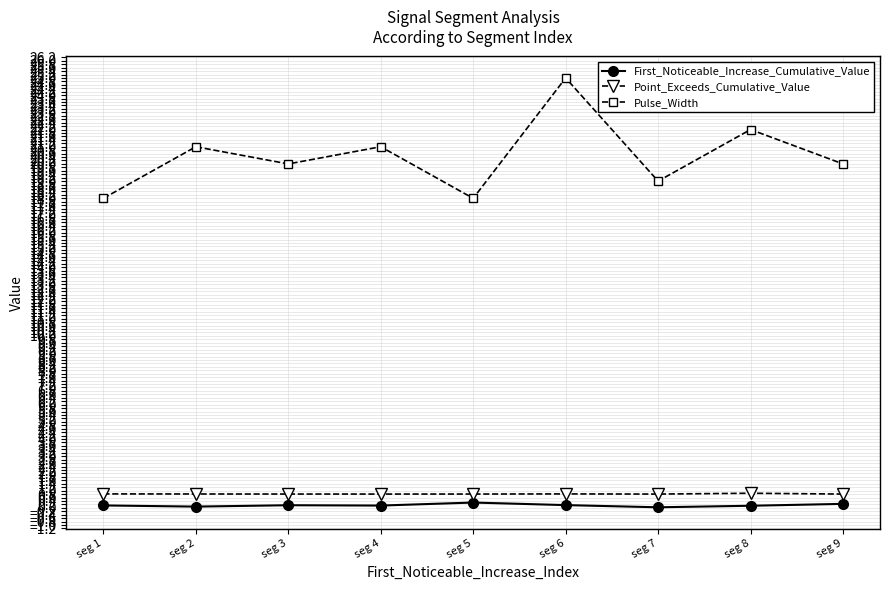

In Pulse_Width, how many points are higher than both neighbors (excluding endpoints)?

4